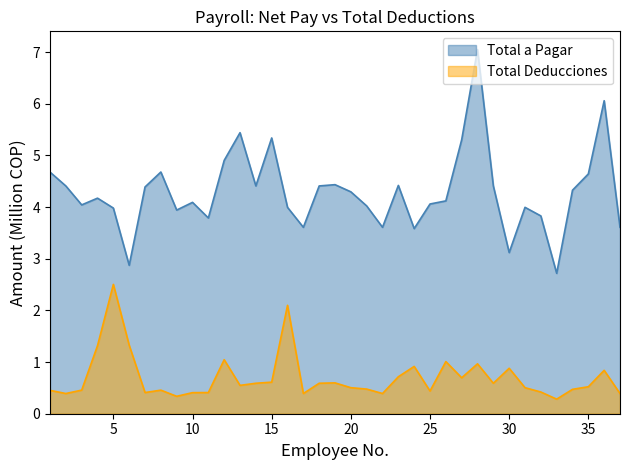

Rank the series by their average value, from highest to lowest.

Total a Pagar, Total Deducciones